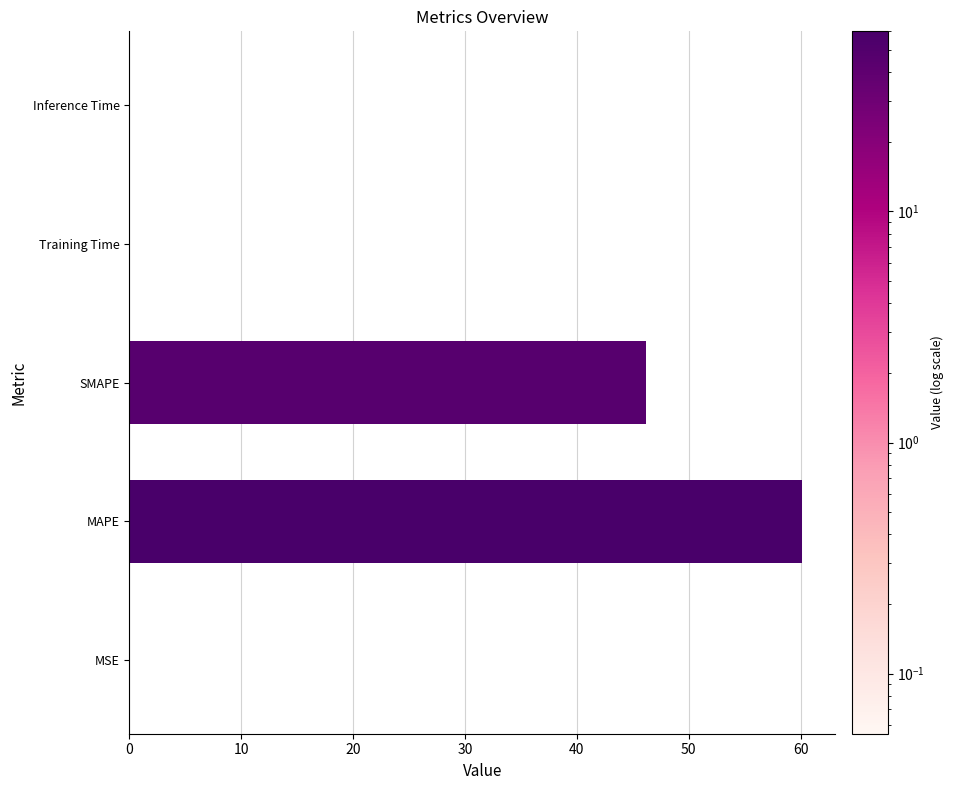

Where is the data nearest to the value 30?

SMAPE